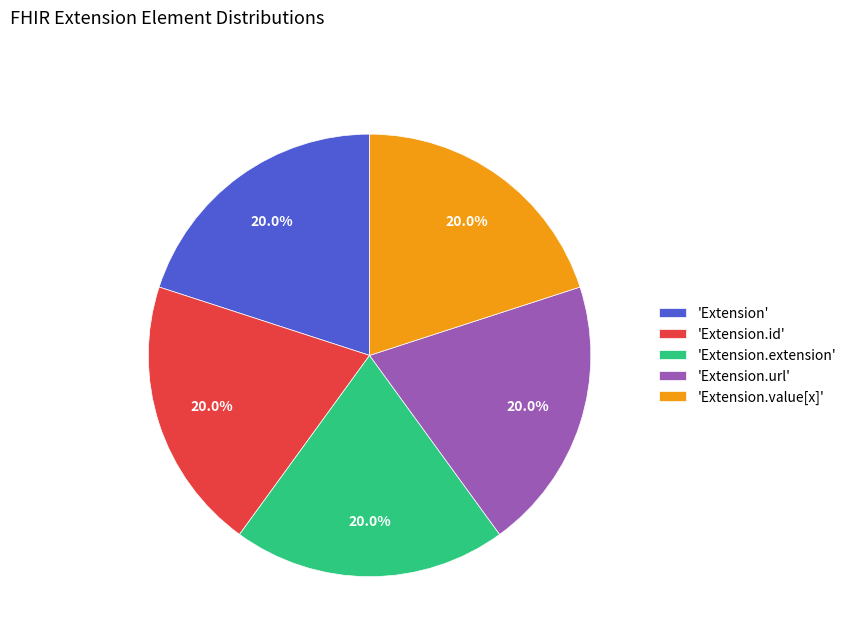

Combined, what portion of the pie is 'Extension' and 'Extension.extension'?

40.0%